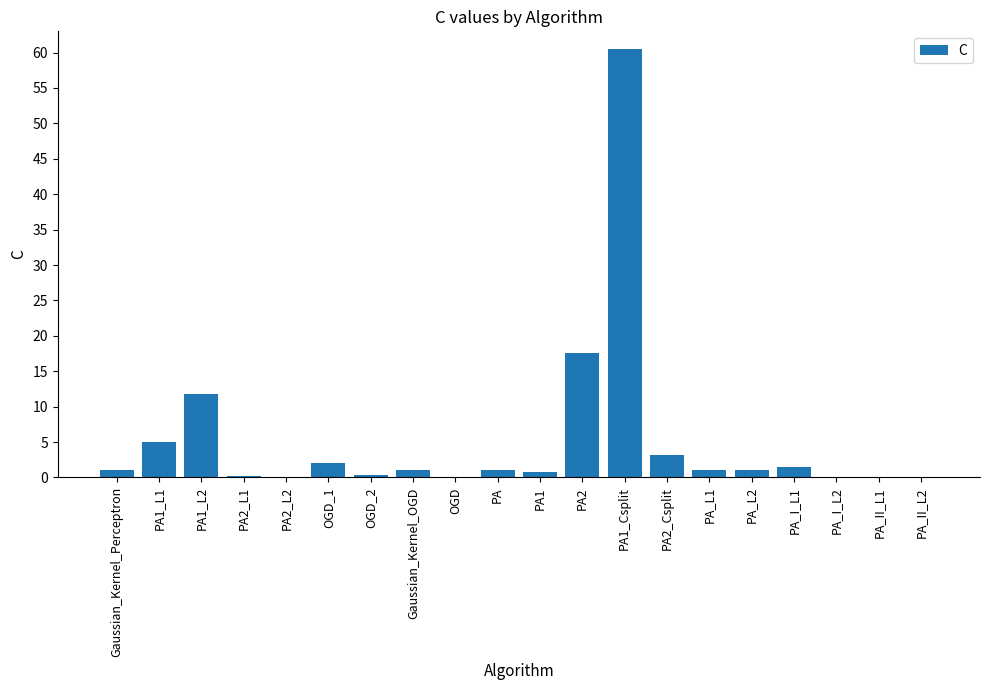

What is the approximate value at PA1_Csplit?

60.5